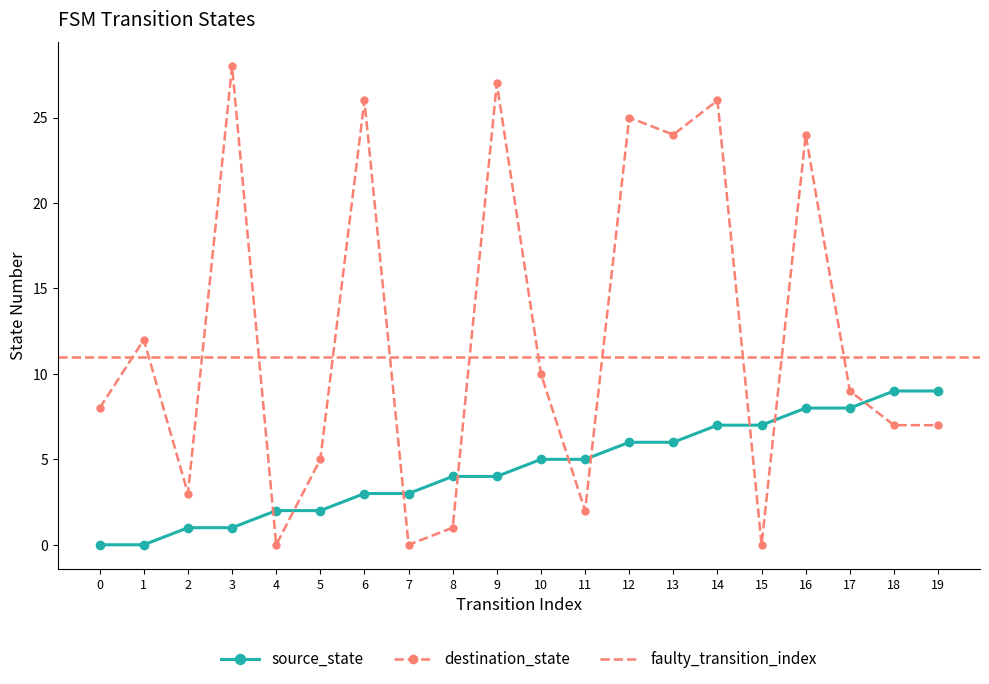

How many data points does each series have?

20